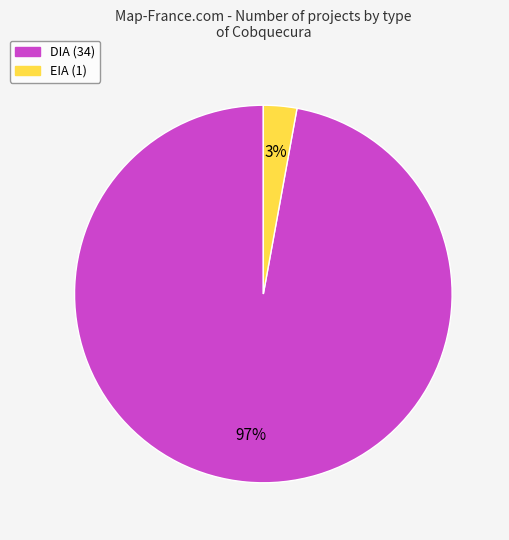

Which category has the smallest portion of the pie?

EIA